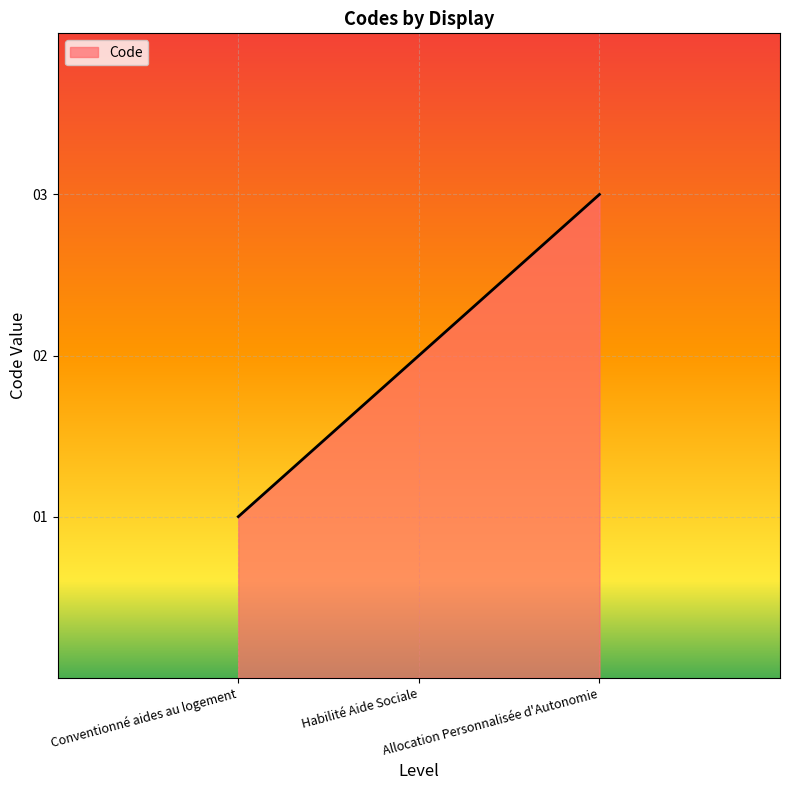

What is the minimum value shown in the chart?

1